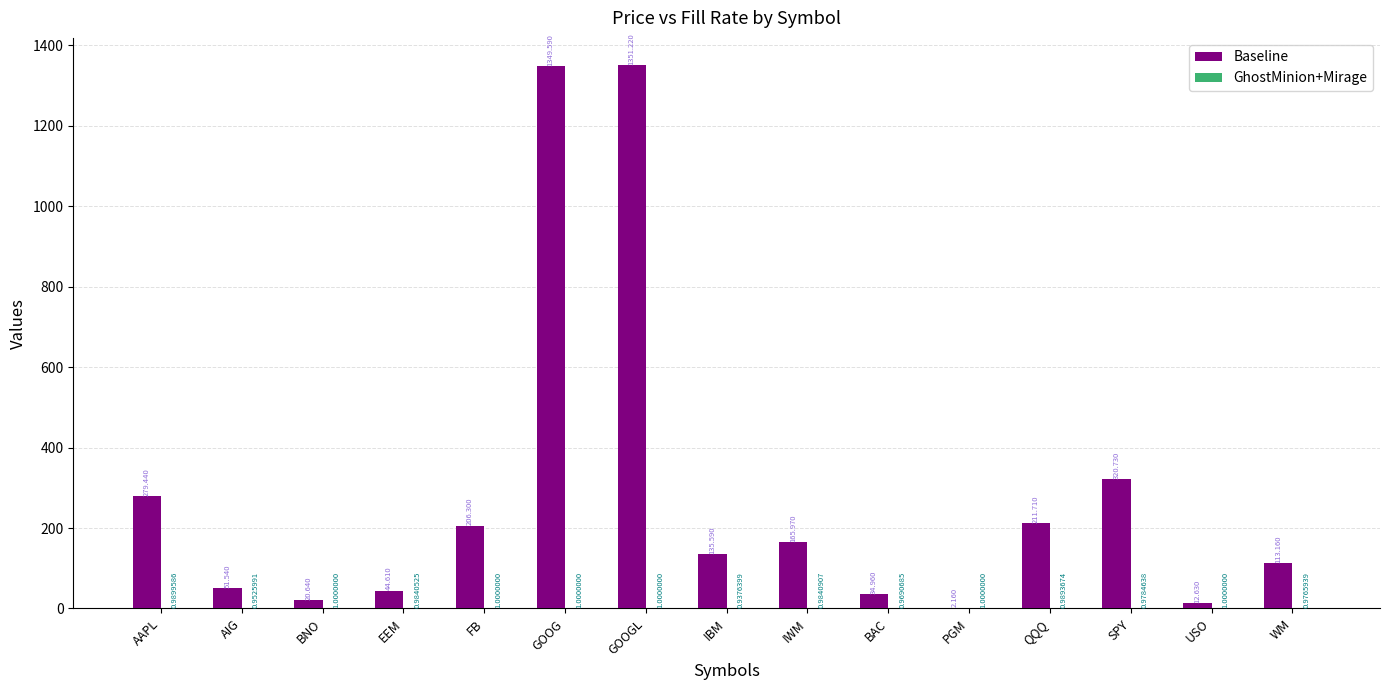

Which category has the highest value across all series?

GOOGL